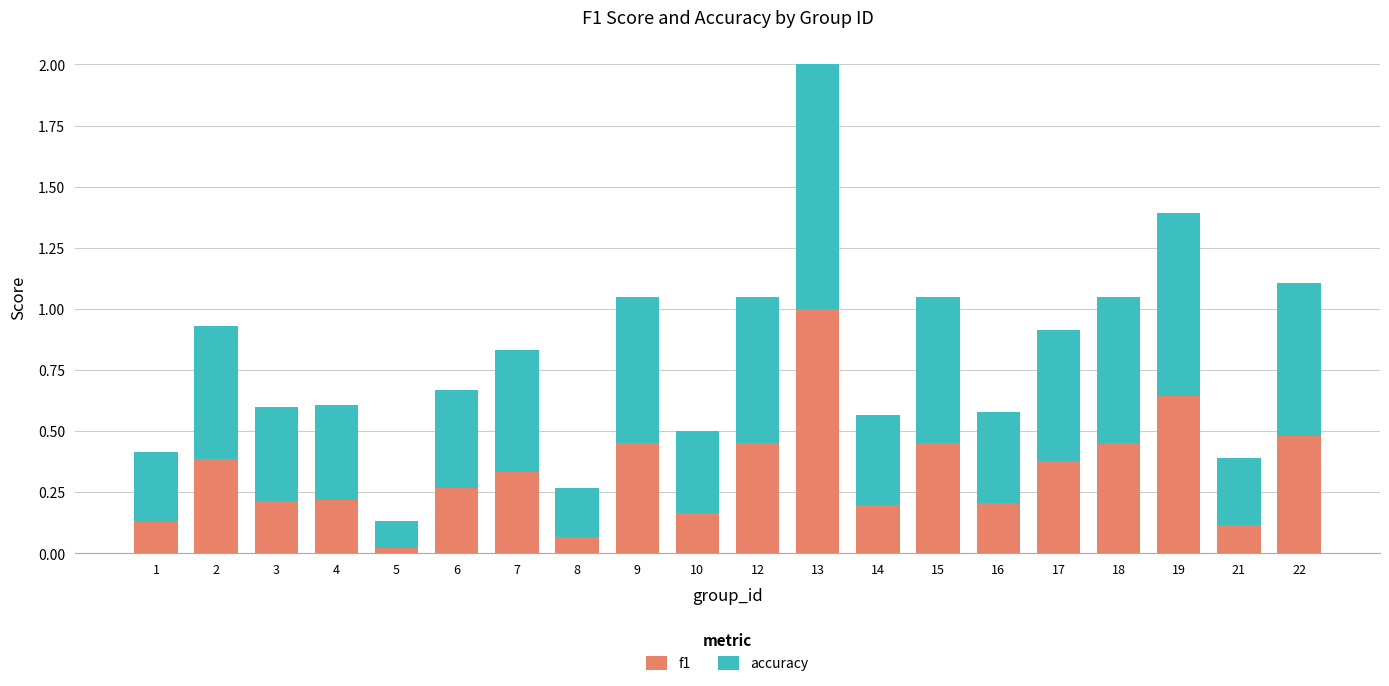

The f1 series shows 0.4 at 6. True or false?

False